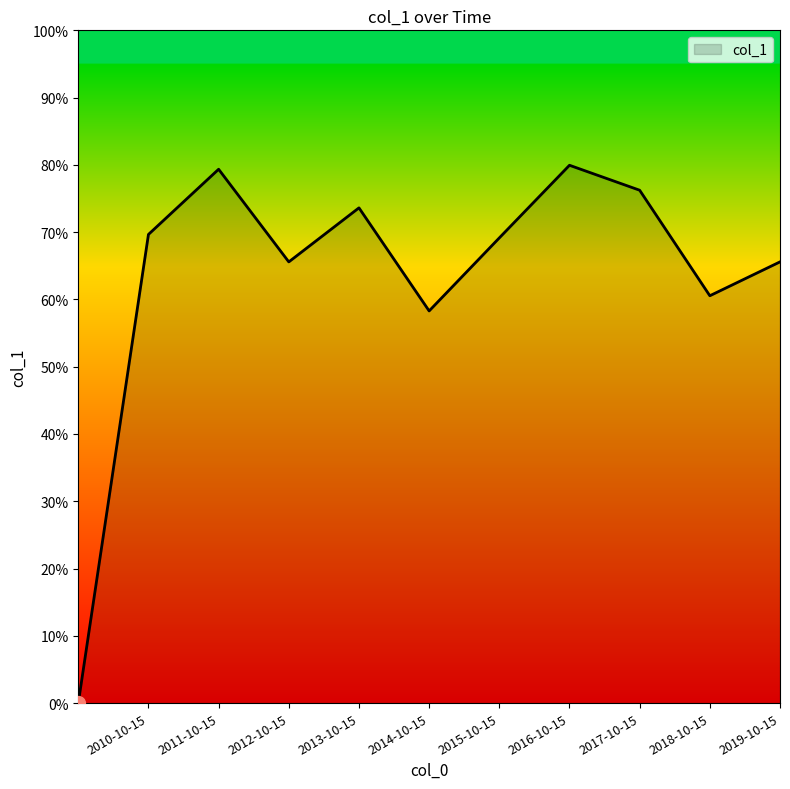

Is this an area chart (filled region under the line)?

Yes